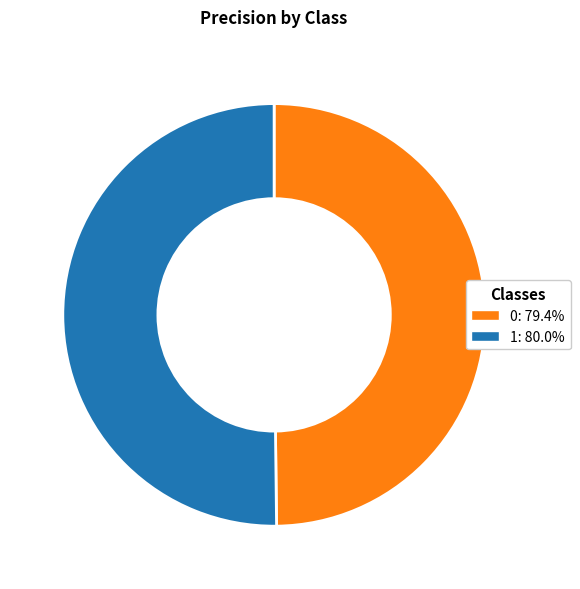

Combined, do 1 and 0 account for over 50%?

Yes